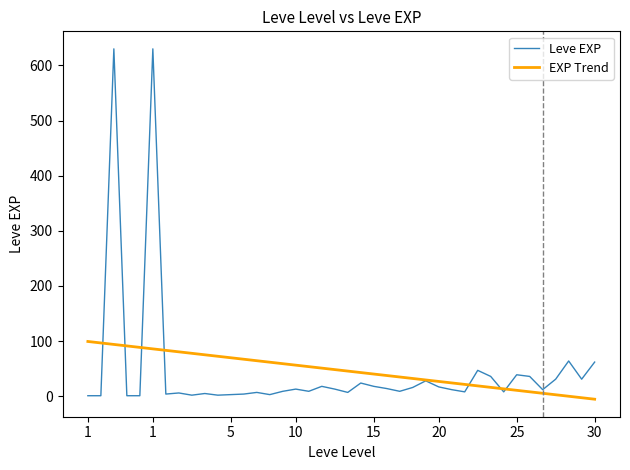

What is the greatest value displayed?

630.0